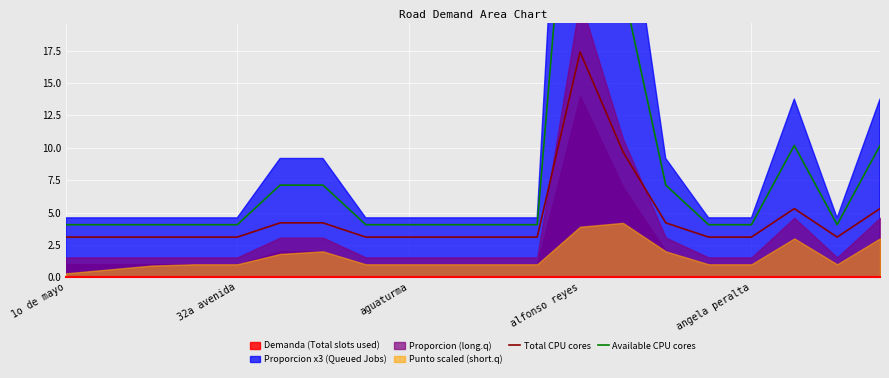

The Total CPU cores series shows 3.1 at 32a avenida. True or false?

True